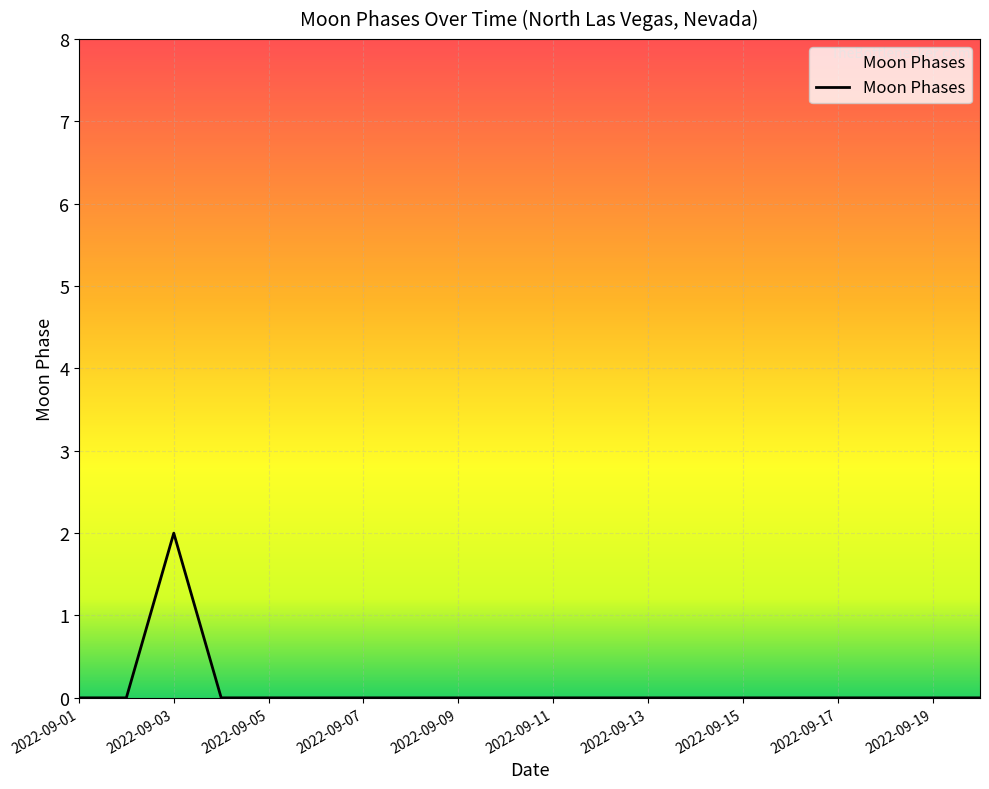

How many lines are shown in the chart?

1